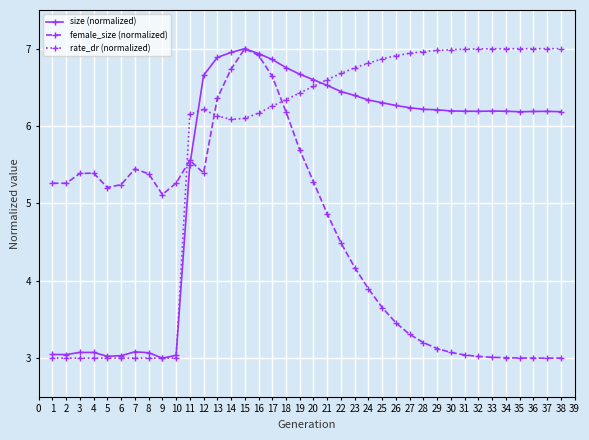

Which series has the largest total across all categories?

rate_dr (normalized)